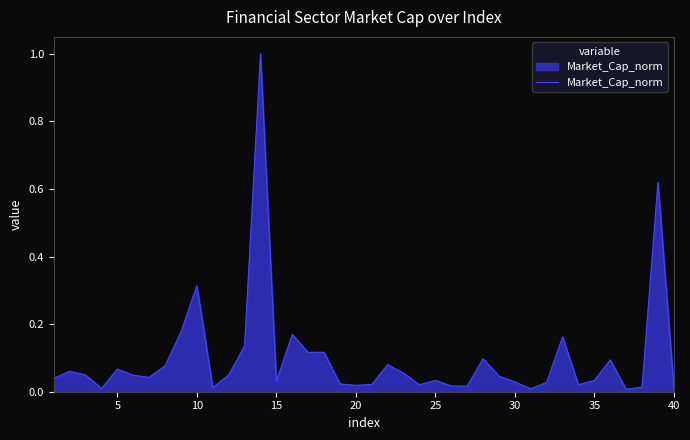

What is the difference between the maximum and minimum values?

1.0